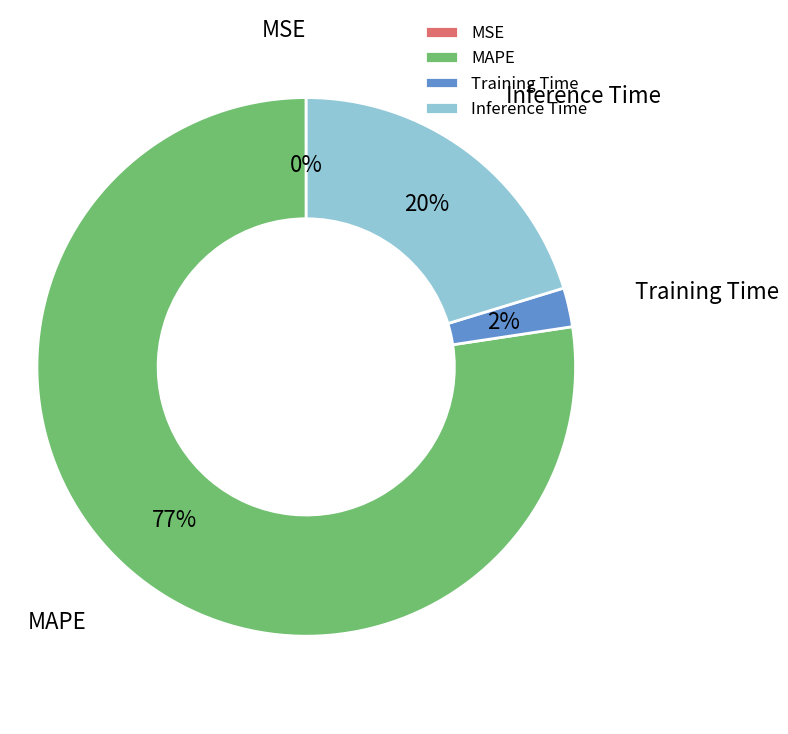

Is it true that Inference Time is 20% of the pie?

True